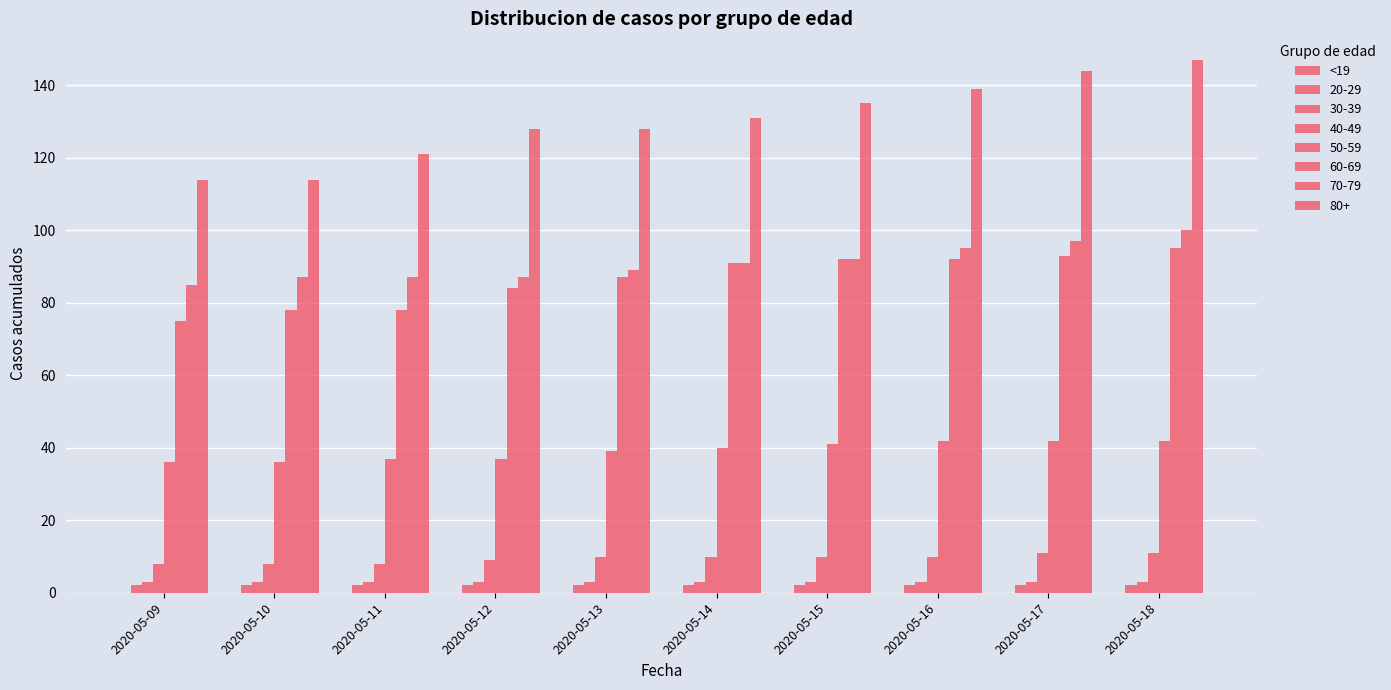

Are the bars horizontal?

No